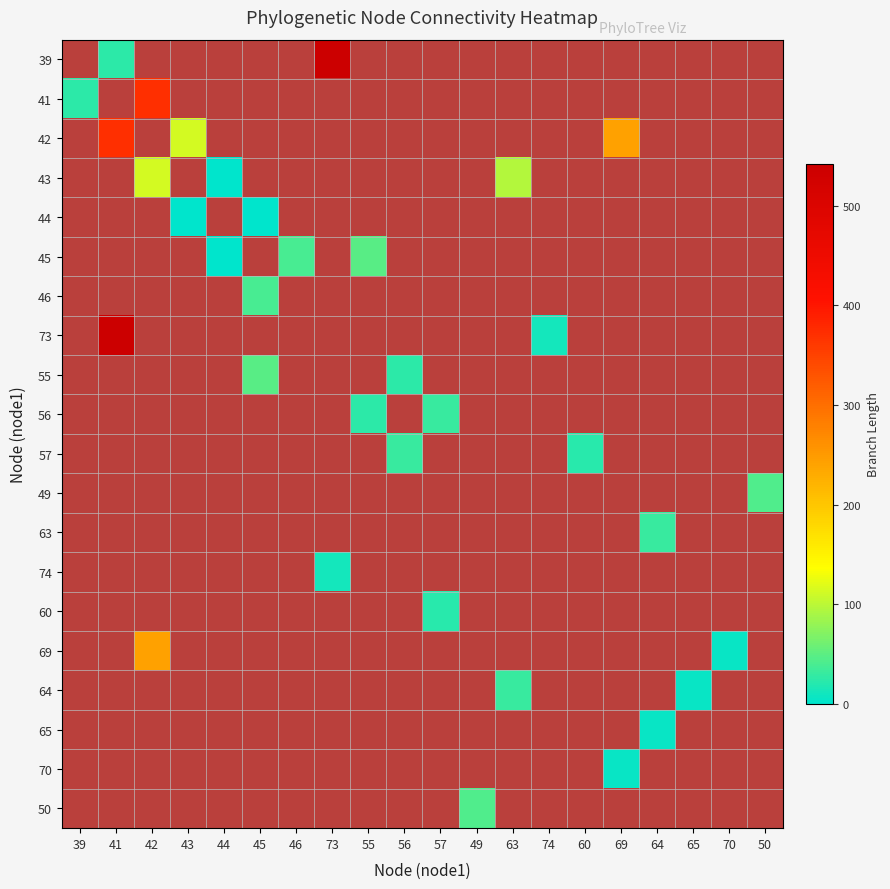

How many categories are shown in the chart?

20